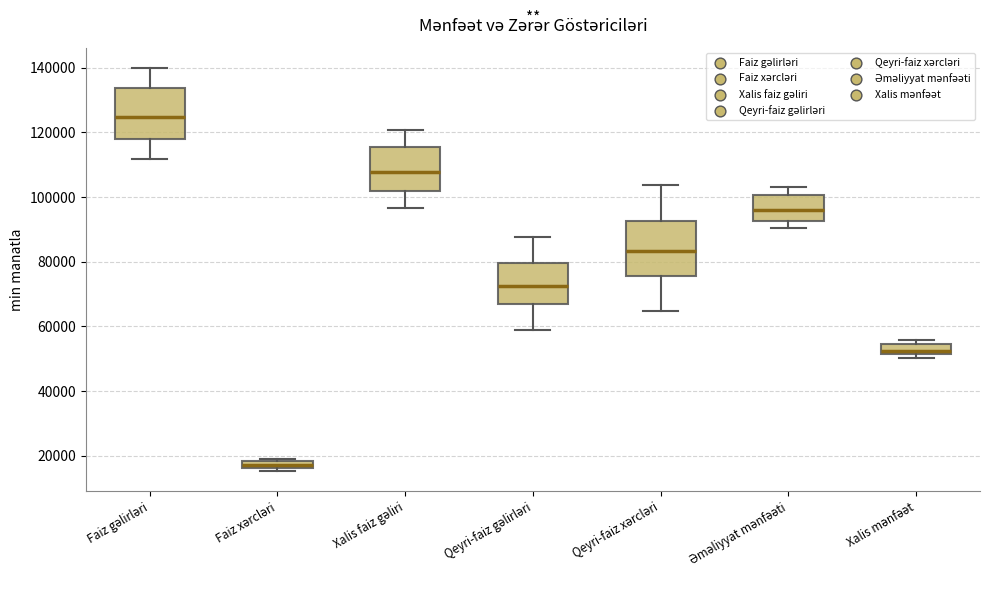

Which box's median line is the lowest?

Faiz xərcləri